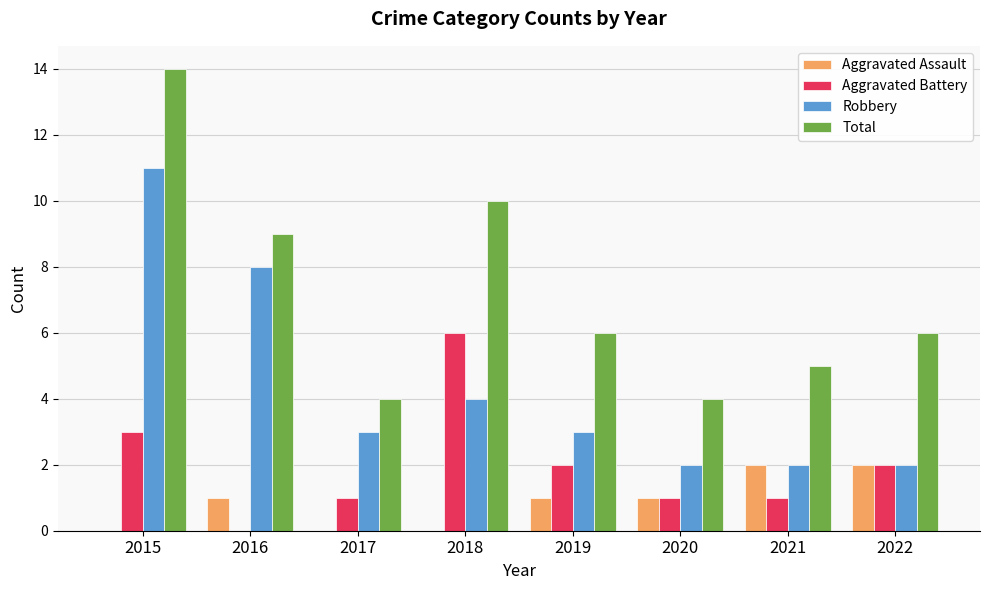

Are the bars horizontal?

No